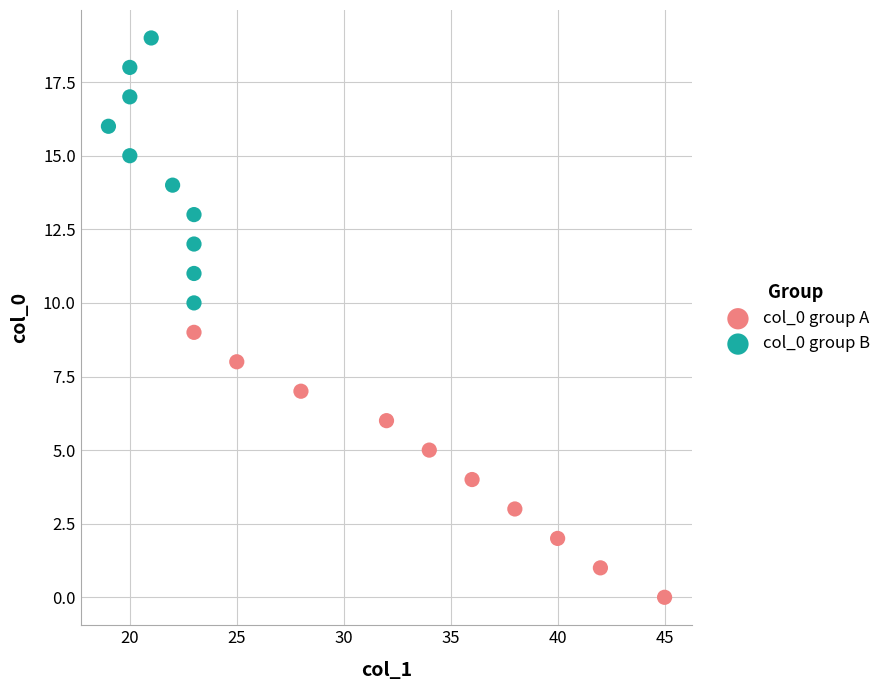

Which series reaches the minimum Y coordinate?

col_0 group A